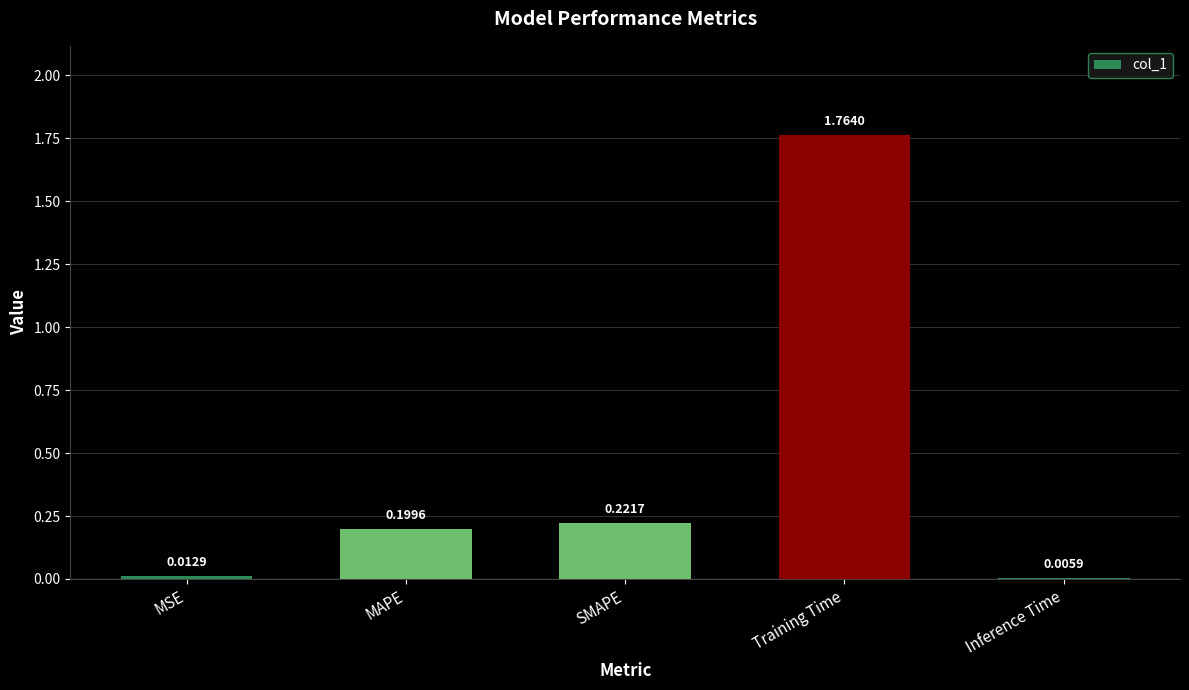

Between Inference Time and MAPE, which is larger?

MAPE